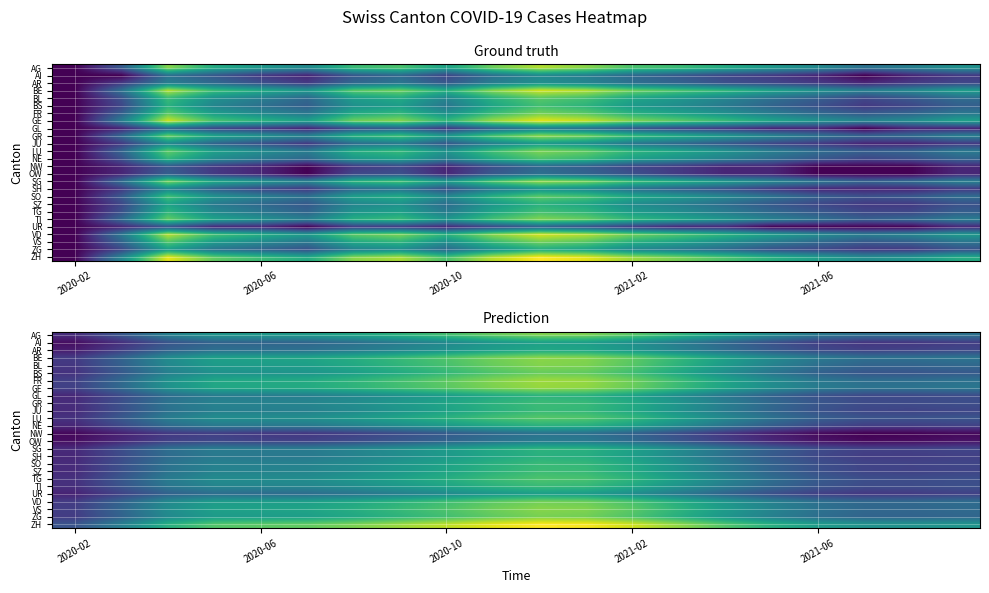

Rank the series by their maximum value, from lowest to highest.

NW, OW, UR, AI, AR, SH, NE, SG, GL, JU, SO, TI, GR, SZ, TG, LU, BS, VD, ZG, AG, BL, VS, BE, GE, FR, ZH